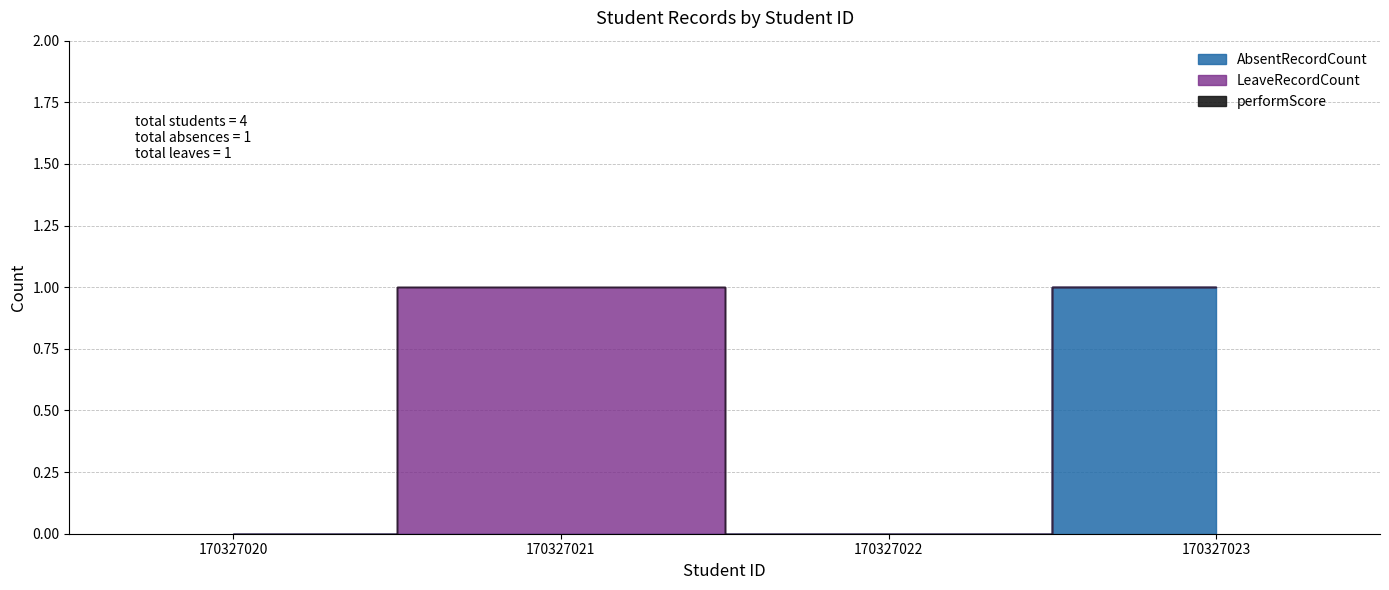

True or false: LeaveRecordCount and AbsentRecordCount intersect in this chart.

False